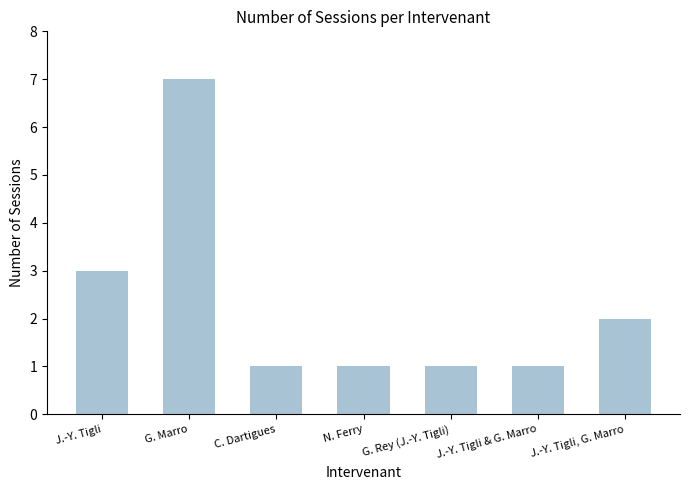

The value at C. Dartigues is 1. True or false?

True